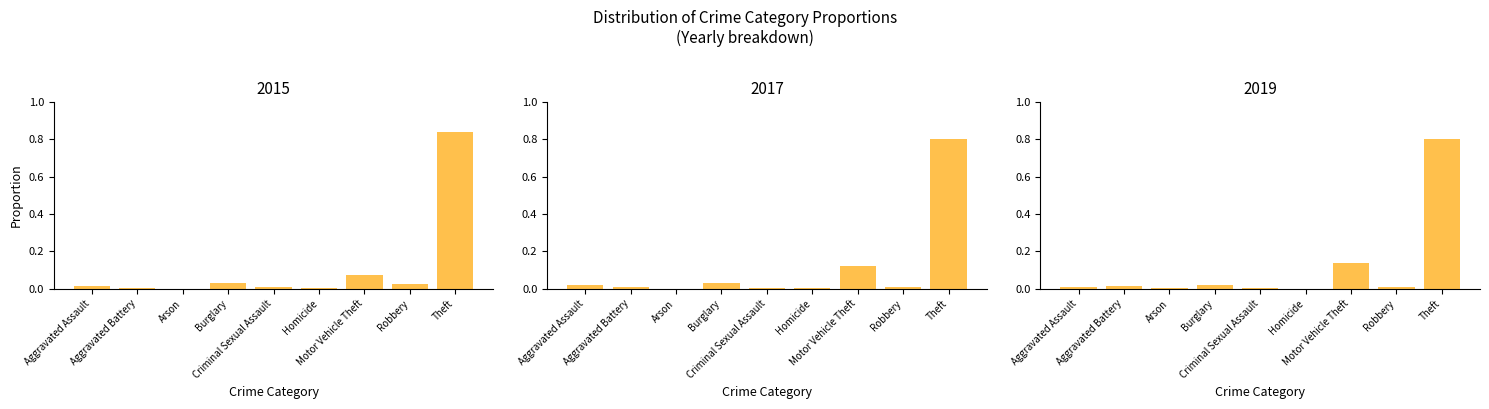

What are all the series names shown in the legend?

2015, 2017, 2019